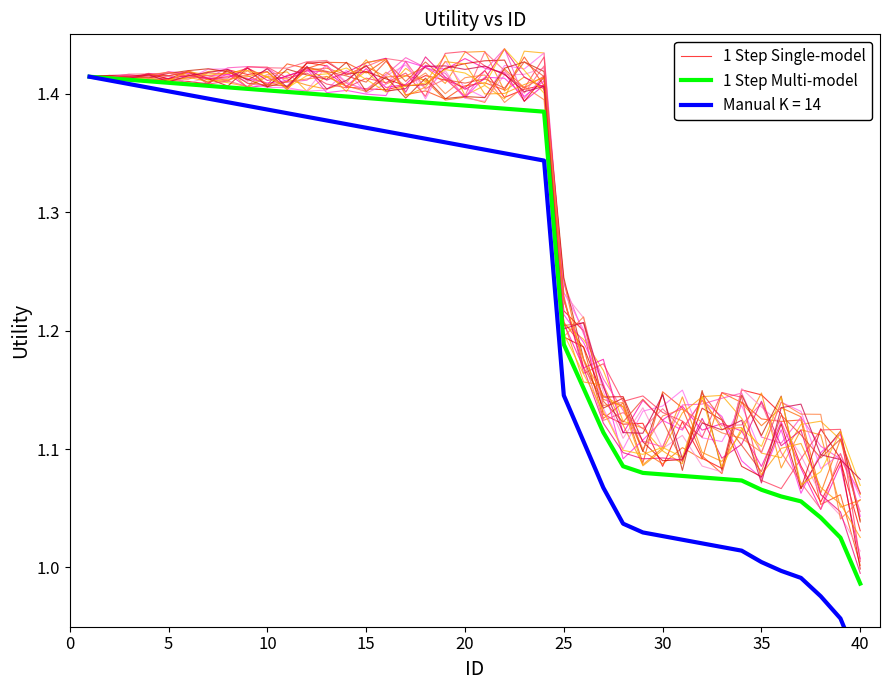

At which label is 1 Step Single-model closest to 1?

40